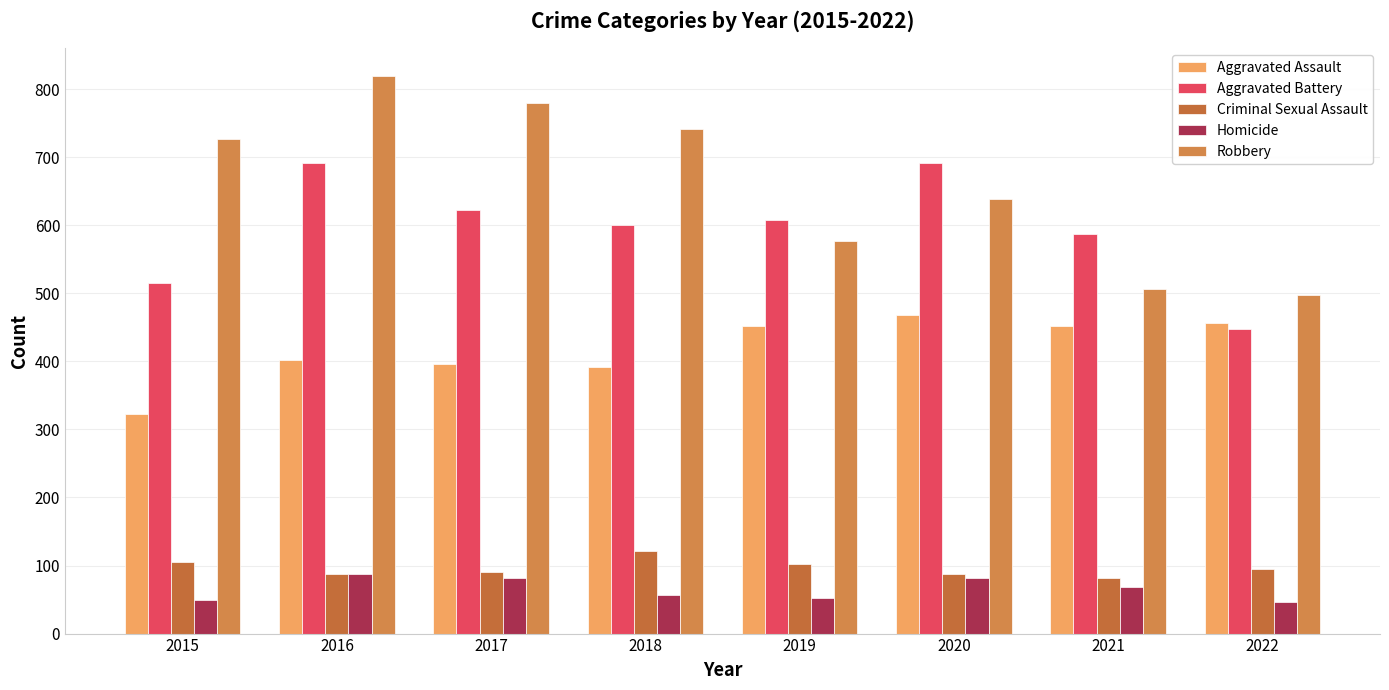

Reading left to right, what are all the values shown in this chart?

Aggravated Assault: 2015=323	2016=402	2017=396	2018=392	2019=452	2020=468	2021=452	2022=457
Aggravated Battery: 2015=515	2016=691	2017=623	2018=600	2019=608	2020=691	2021=587	2022=448
Criminal Sexual Assault: 2015=105	2016=87	2017=90	2018=122	2019=102	2020=88	2021=82	2022=95
Homicide: 2015=50	2016=87	2017=82	2018=56	2019=53	2020=81	2021=69	2022=47
Robbery: 2015=726	2016=819	2017=780	2018=741	2019=577	2020=639	2021=506	2022=497